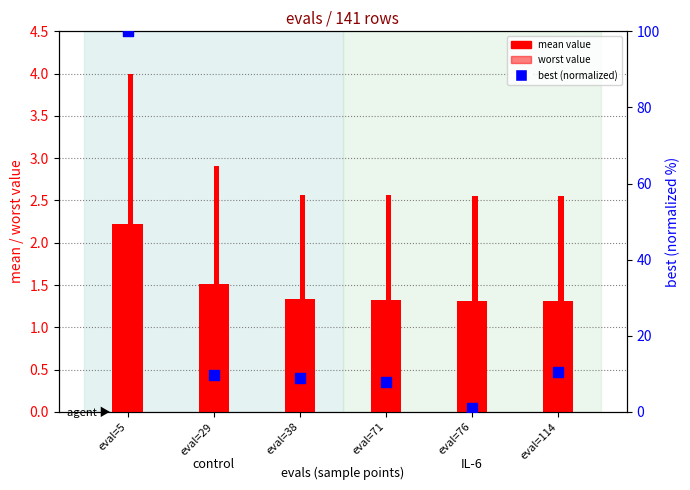

Which series contains the lowest Y value?

best (normalized)